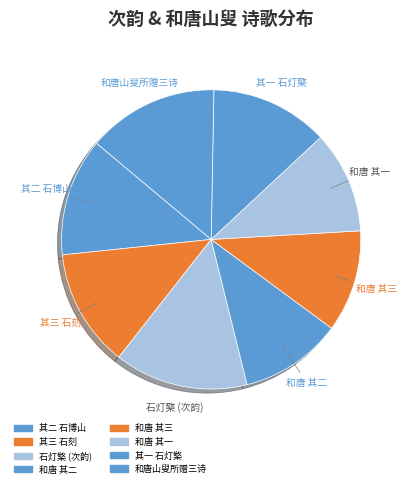

How many segments does this pie chart have?

8